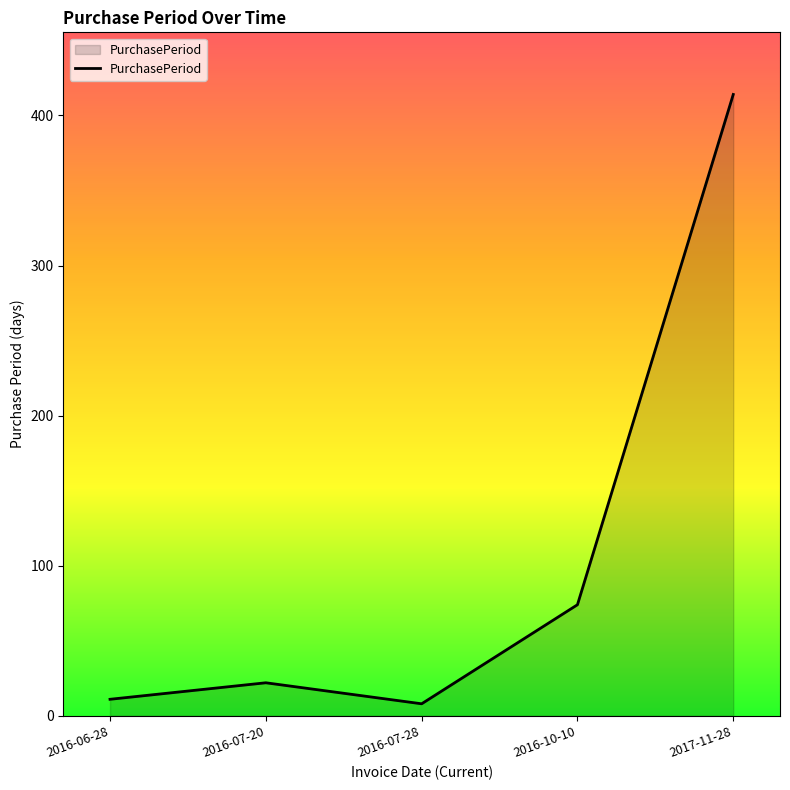

Where is the data nearest to the value 211?

2016-10-10